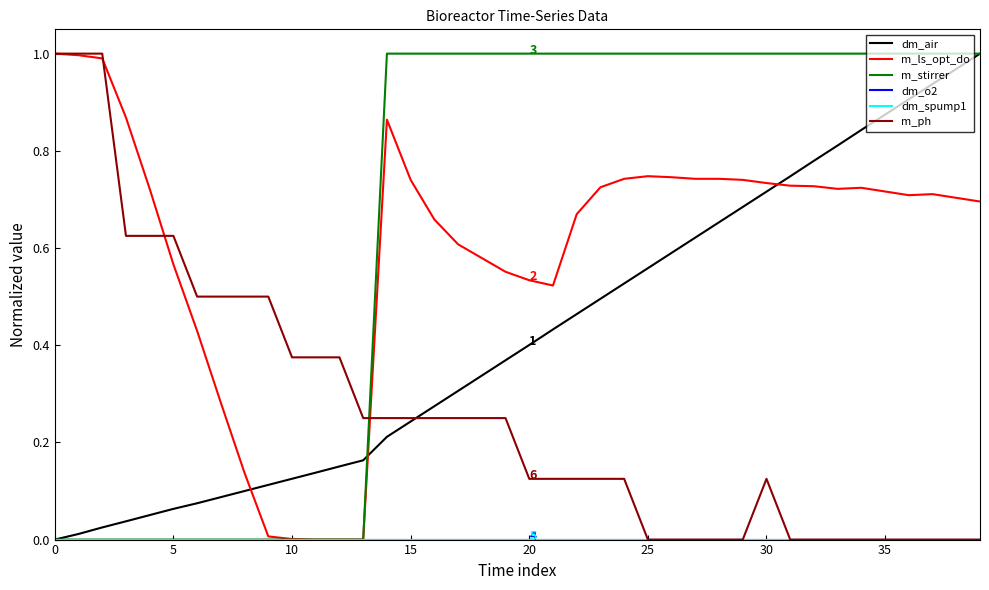

How many lines are shown in the chart?

6